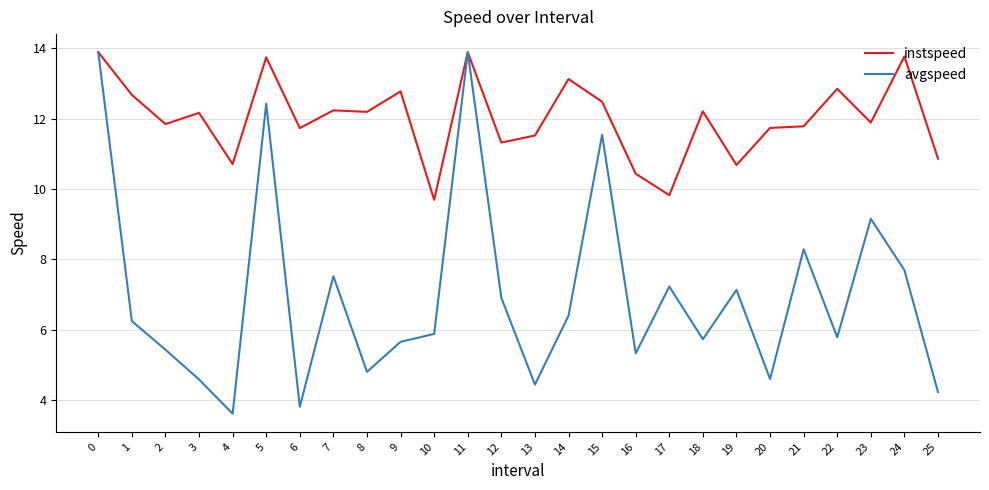

What is the highest value of the avgspeed series?

13.9